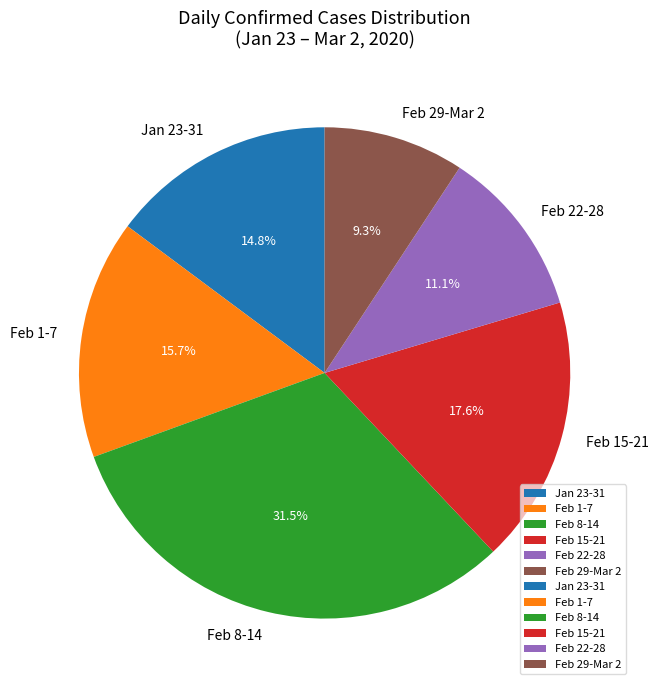

Which slice is the smallest?

Feb 29-Mar 2